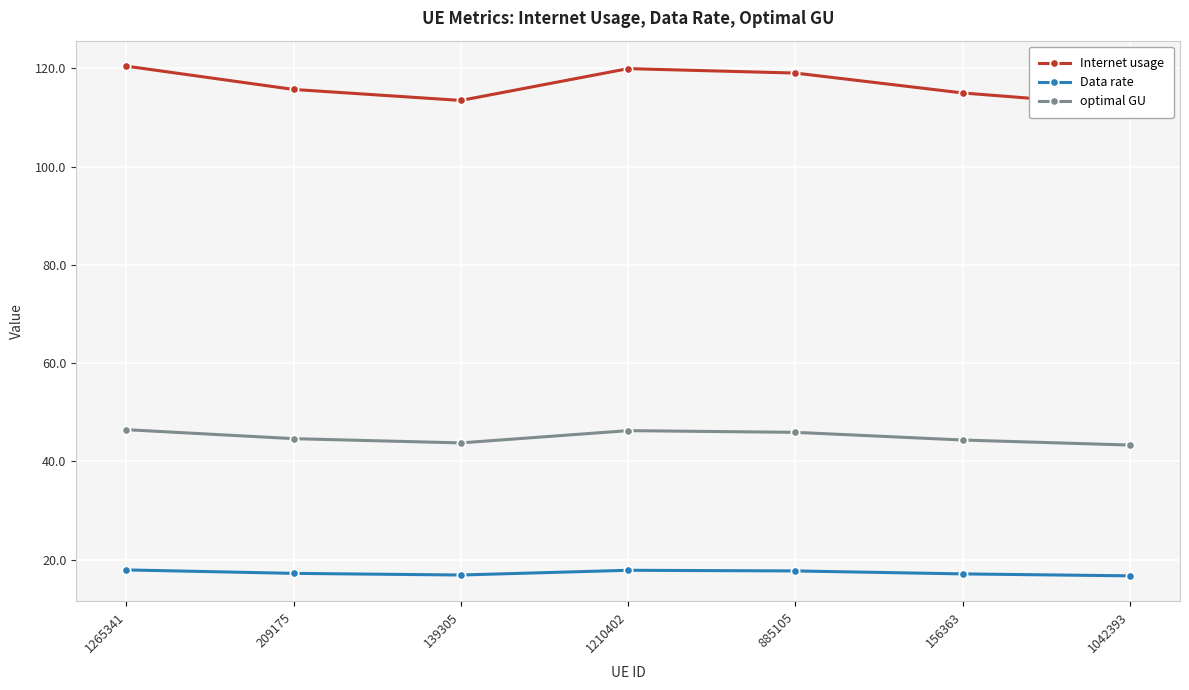

Count the number of data series in this chart.

3